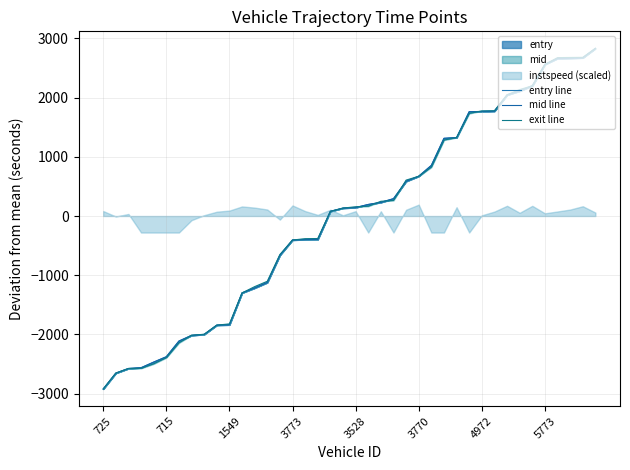

What is the value of the exit line point at the 21st from the left?

156.4